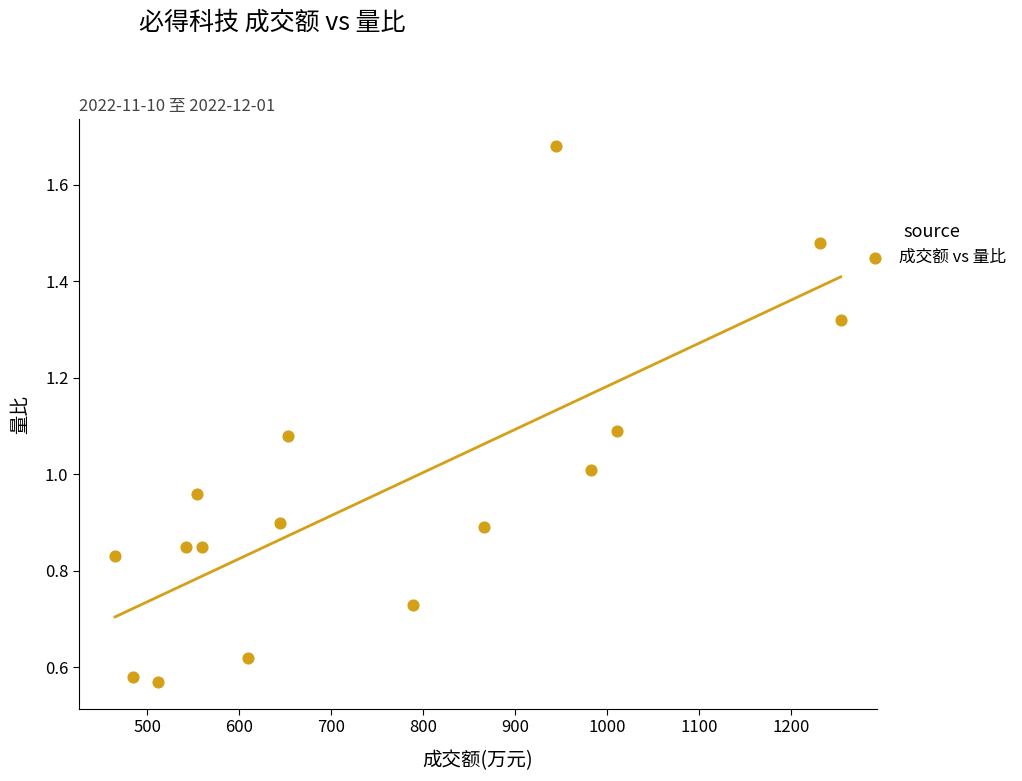

How many points are shown in the scatter plot?

16